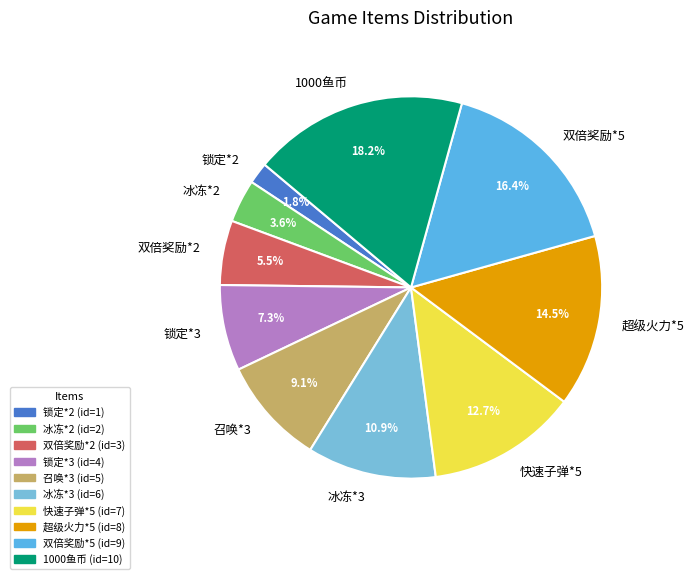

Between 超级火力*5 and 冰冻*2, which is larger?

超级火力*5